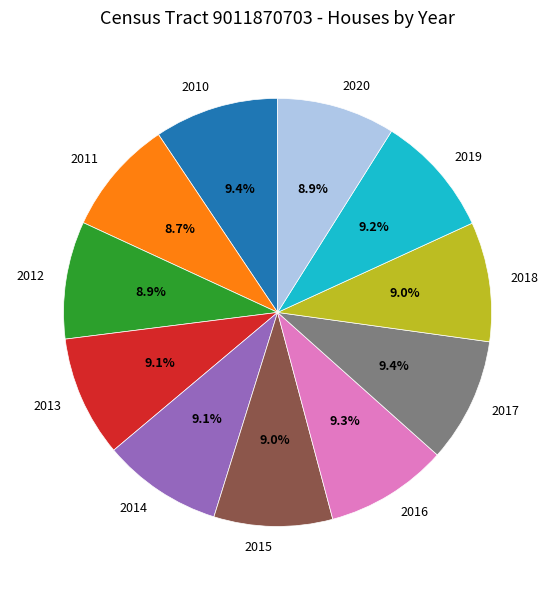

Is the sum of 2015 and 2018 greater than half?

No